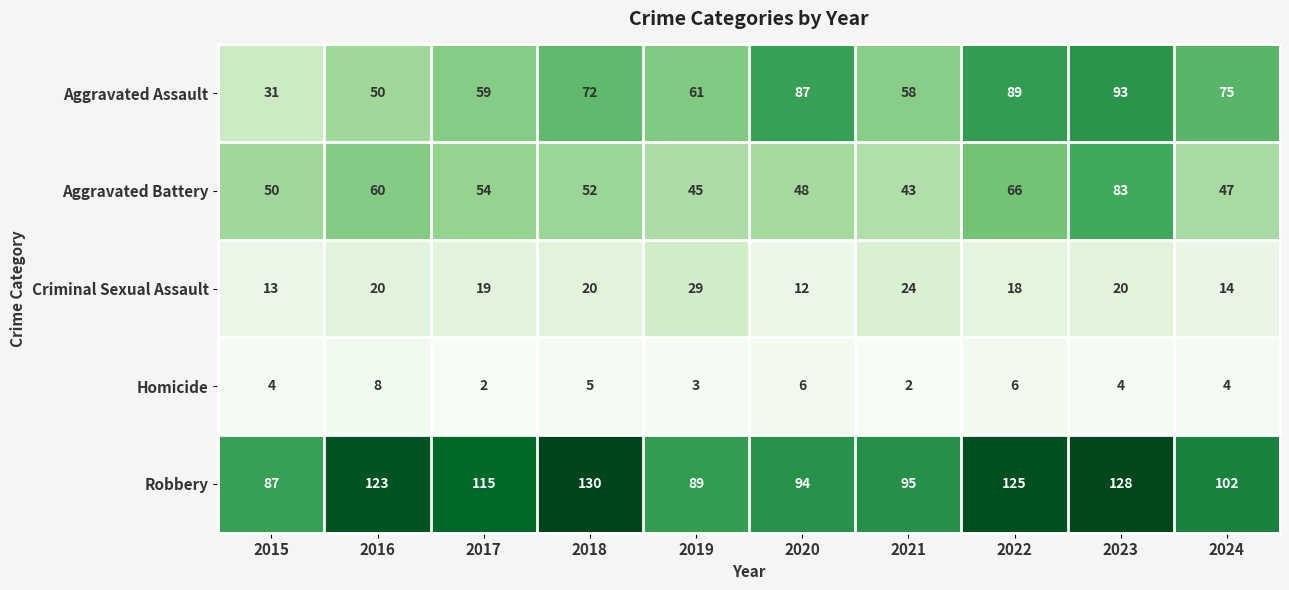

True or false: Aggravated Assault has a value of 37 at 2017.

False